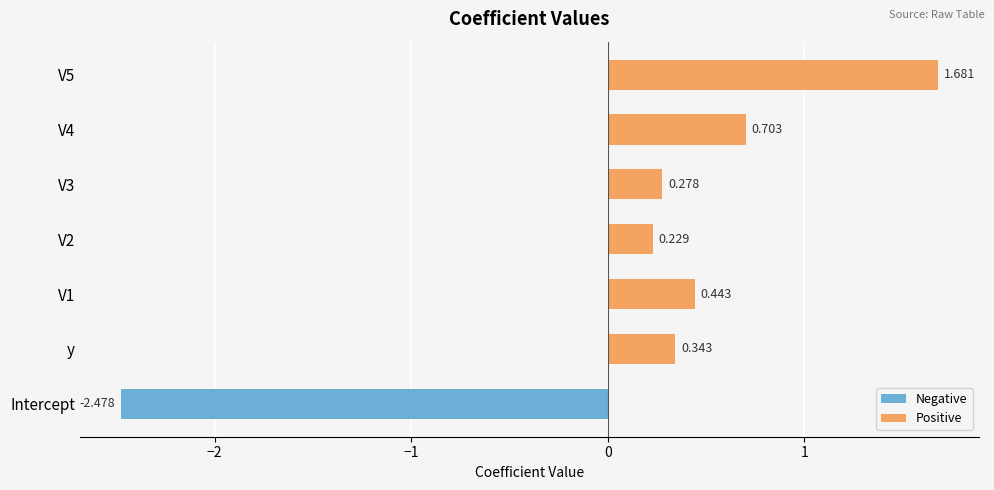

Between V3 and y, which is larger?

y